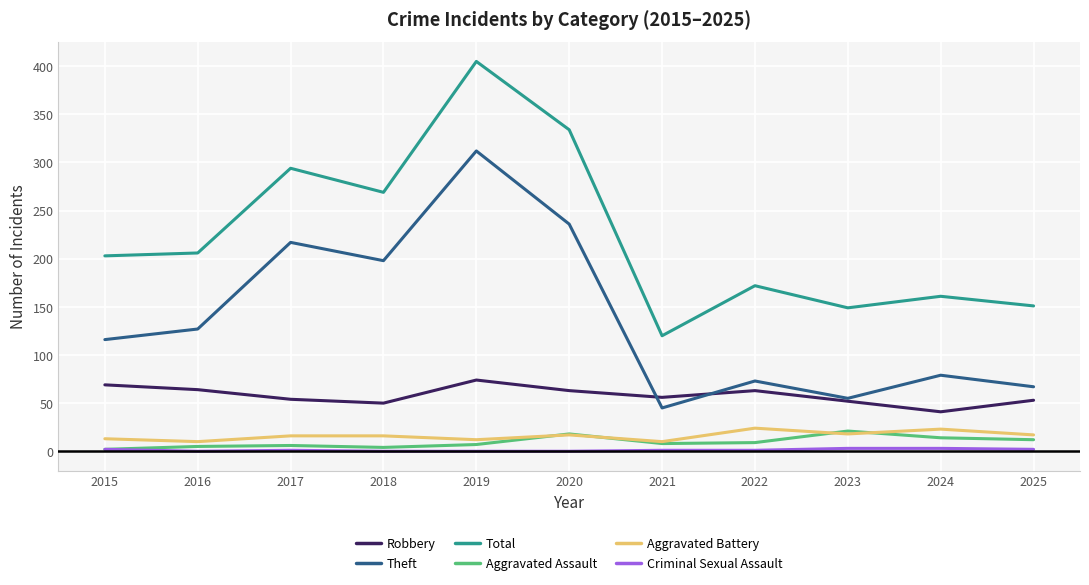

The Aggravated Battery series shows 23 at 2024. True or false?

True